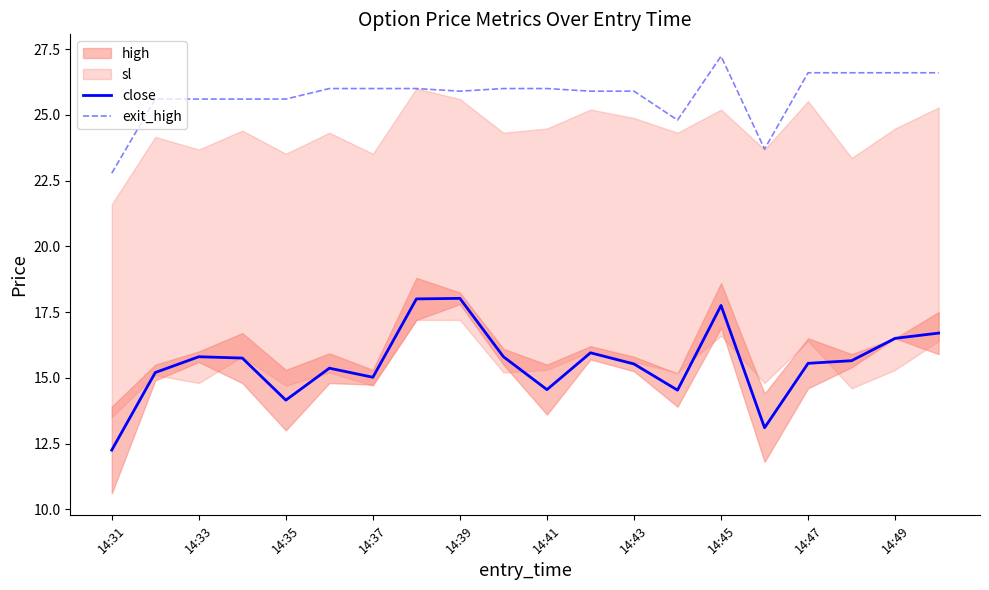

True or false: exit_high and close cross at least once.

False